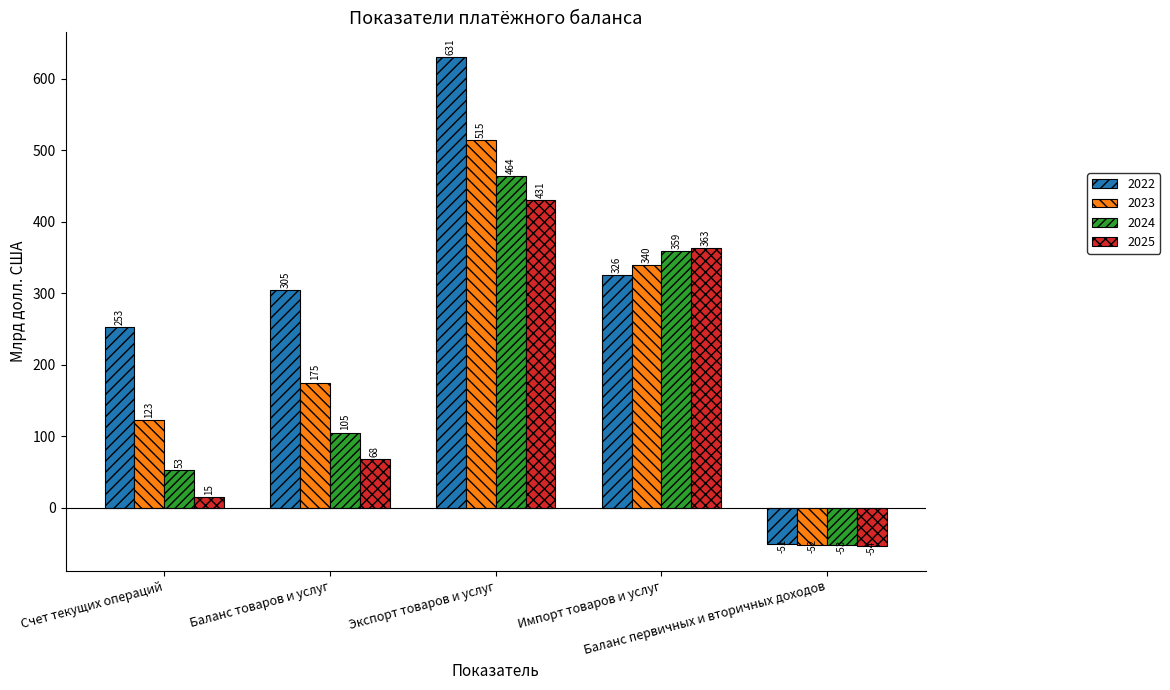

Does the chart contain any negative values?

Yes